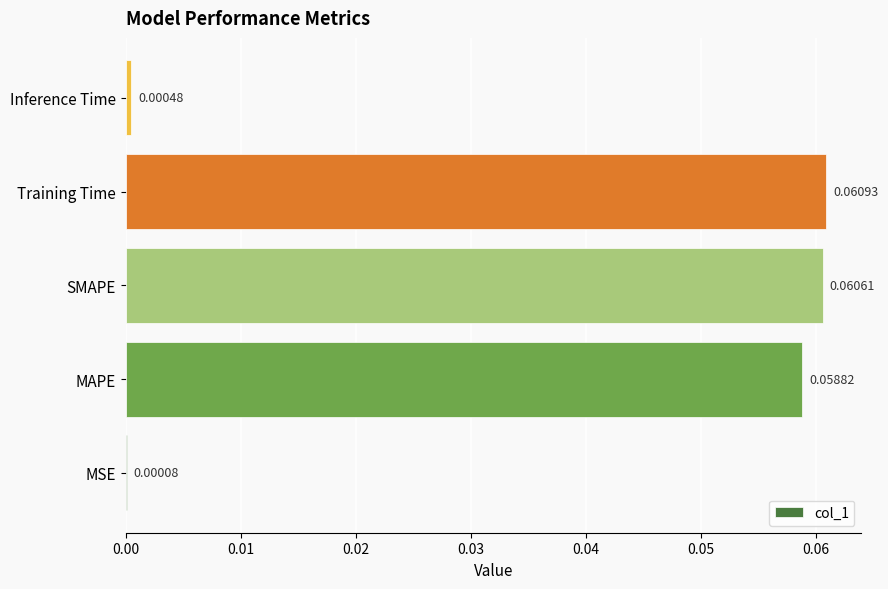

Which has a higher value, Training Time or SMAPE?

Training Time